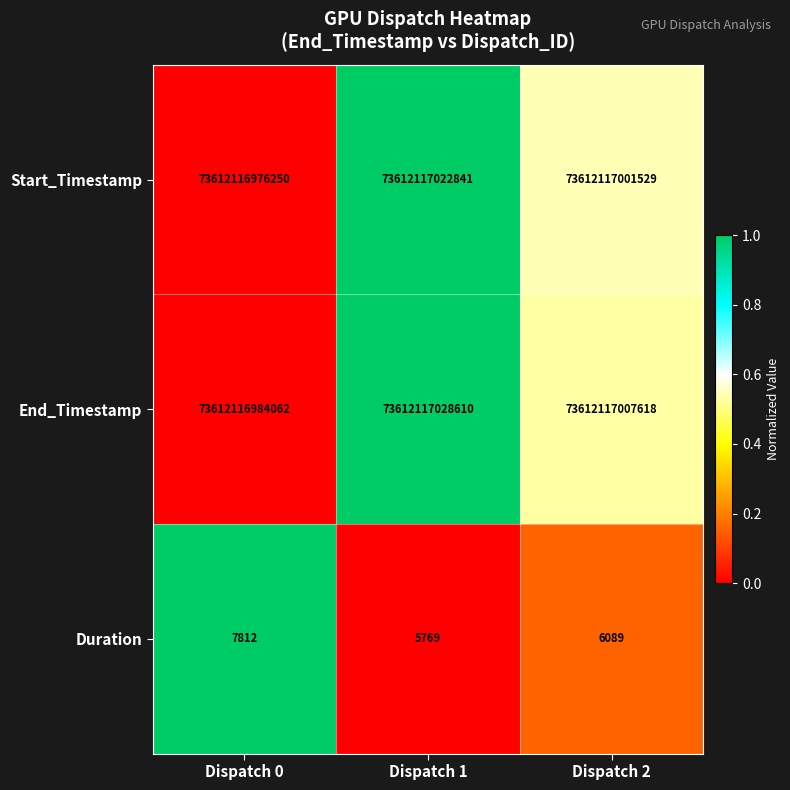

Which category has the lowest value across all series?

Dispatch 1